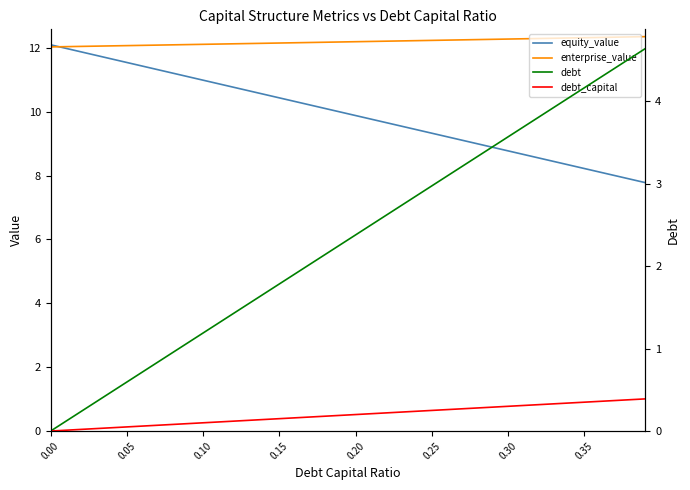

What is the value of the debt_capital point at the 23rd from the left?

0.2